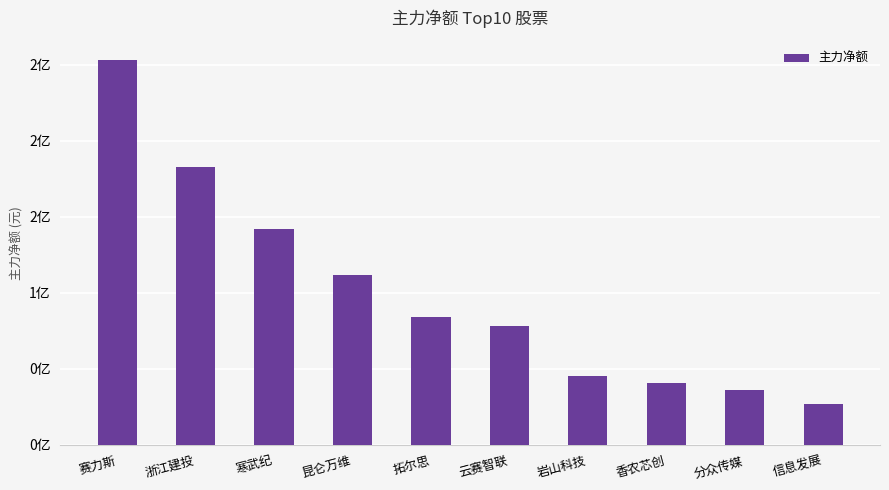

At which label does the data first exceed 83830365?

赛力斯